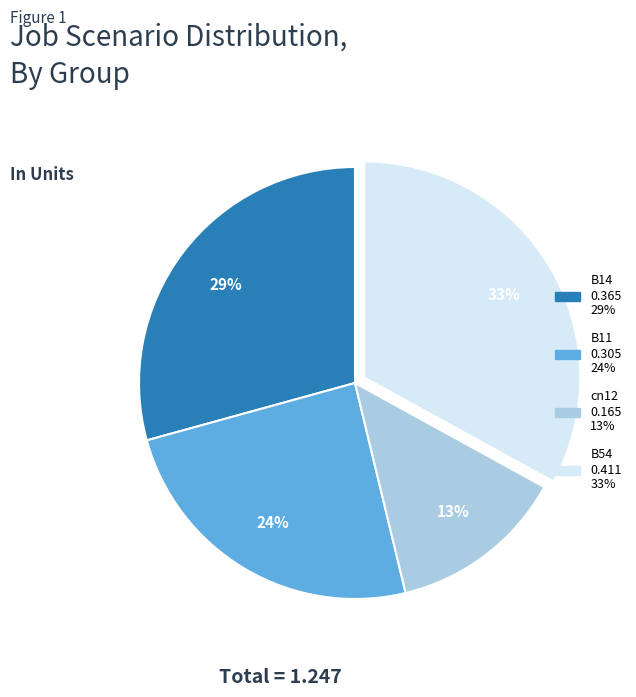

Does any single category account for the majority?

No